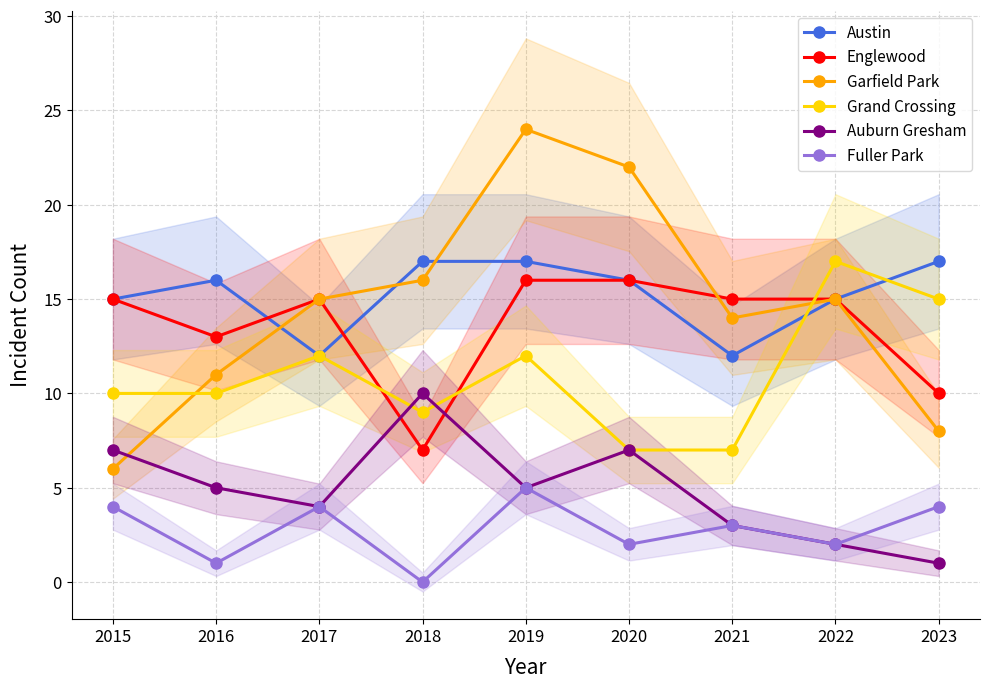

How many data points in Garfield Park are above 15?

3